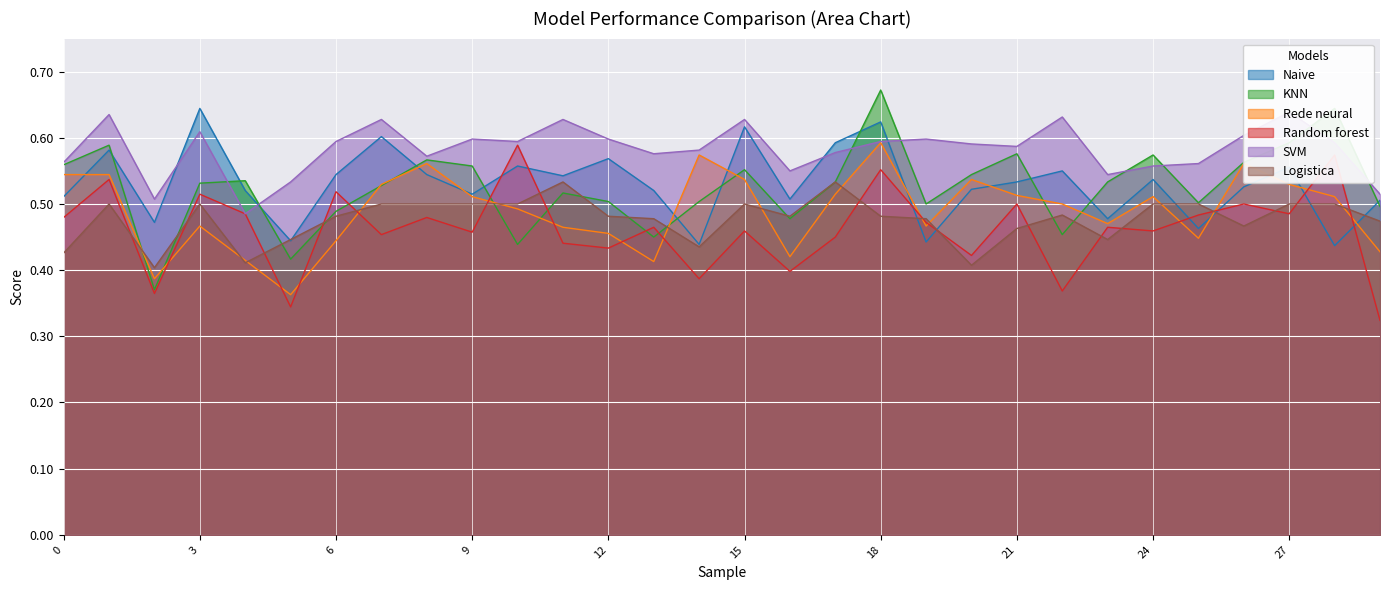

Read the KNN value at 27.

0.6